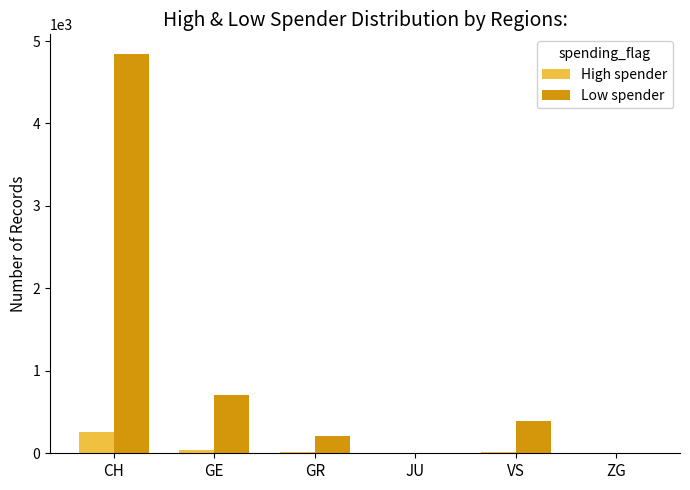

How many data points does each series have?

6